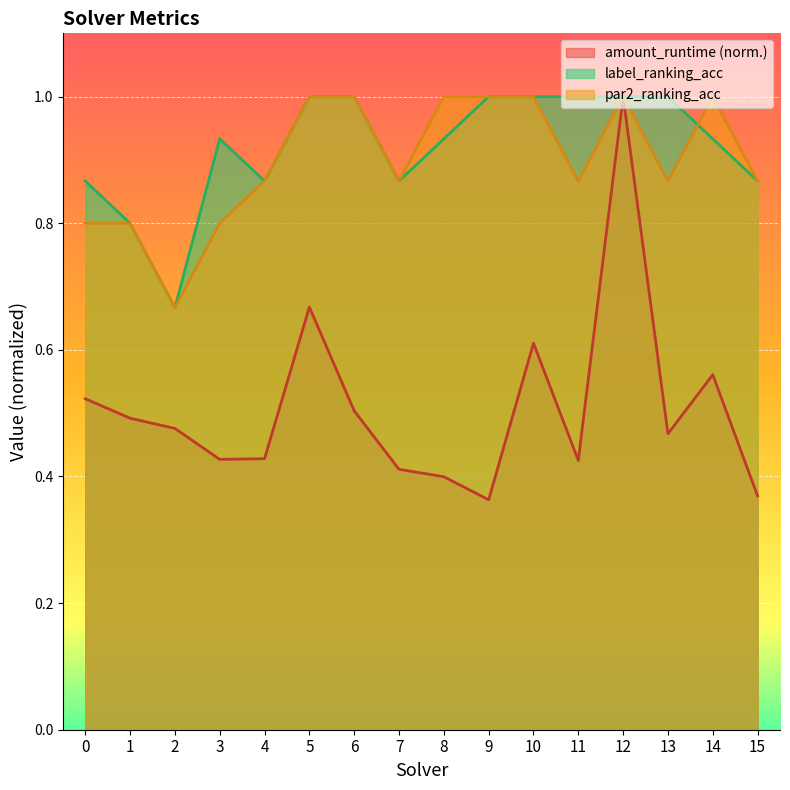

What is the total value across all series at 9?

2.4